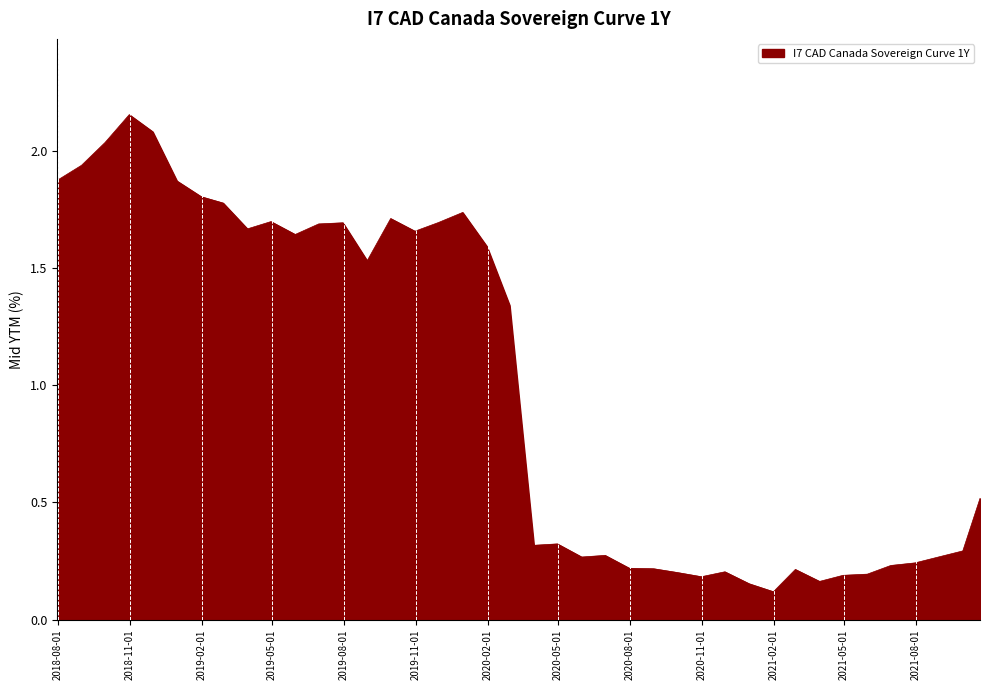

Does the chart have visible grid lines?

No